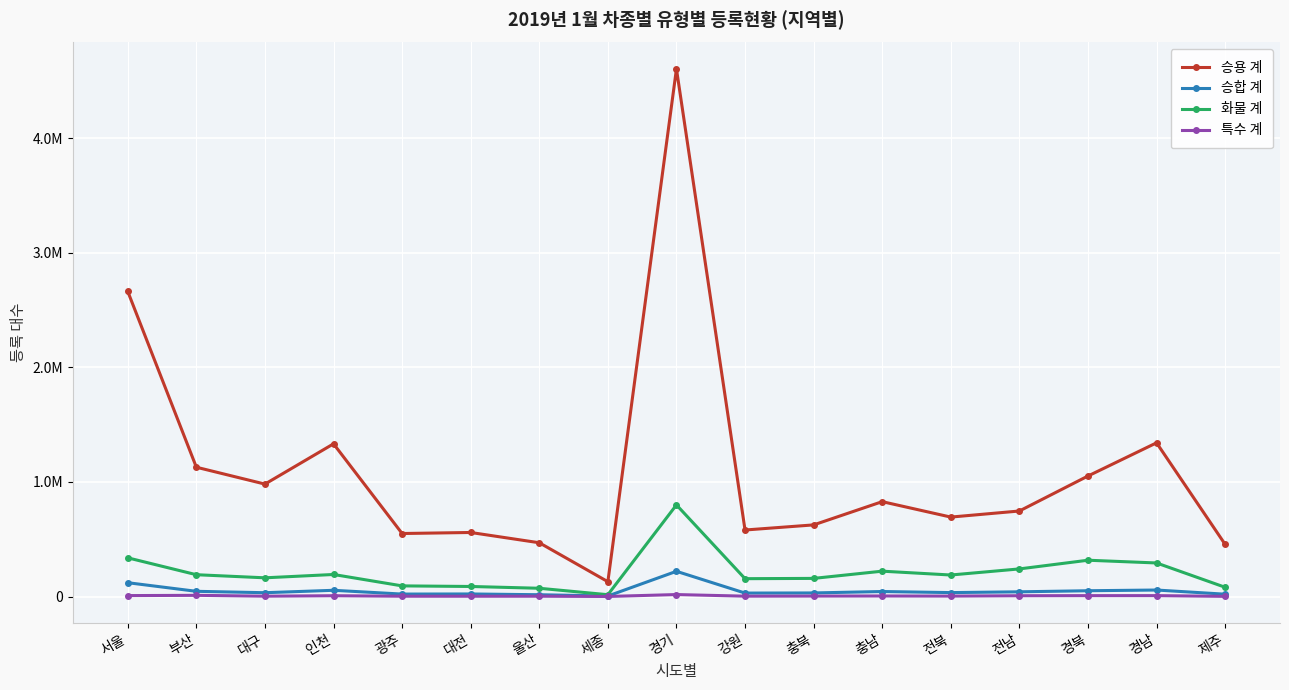

Is this an area chart (filled region under the line)?

No